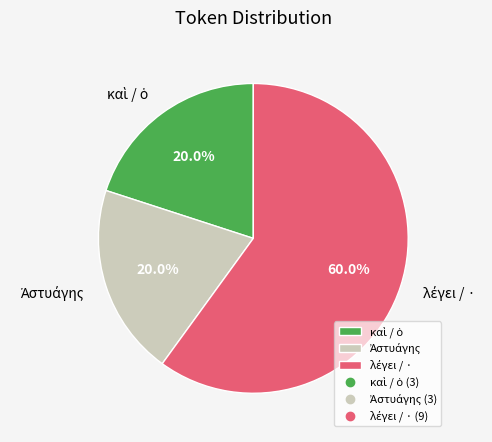

Is there any slice that represents more than half of the pie?

Yes